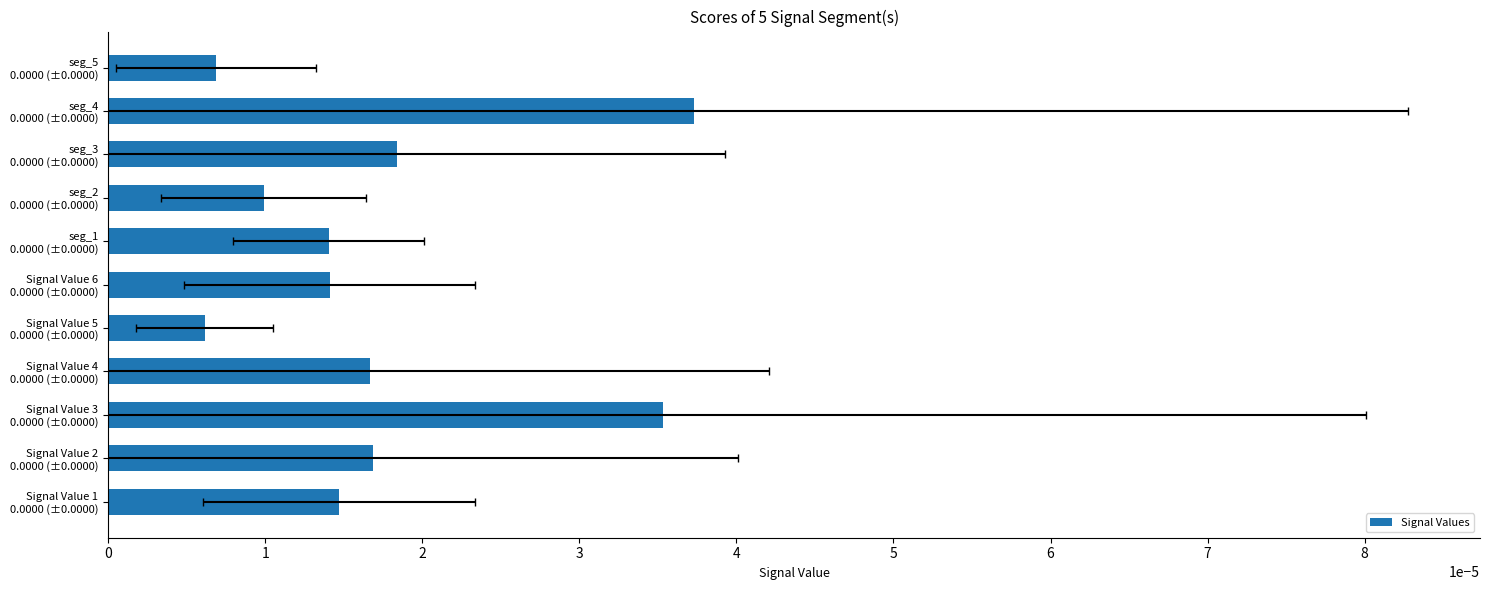

Where is the data nearest to the value 0?

Signal Value 5 0.0000 (±0.0000)